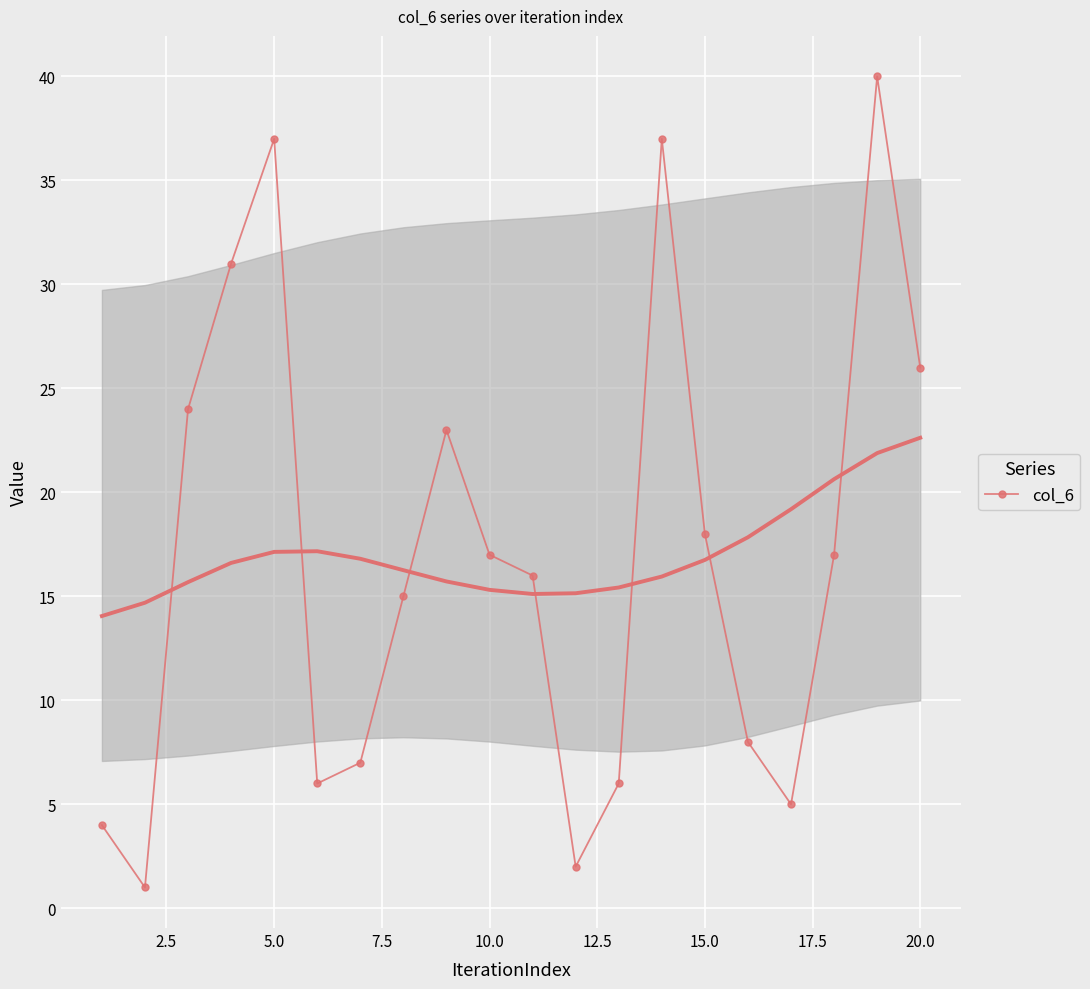

True or false: the data has more than 2 interior local peaks.

True